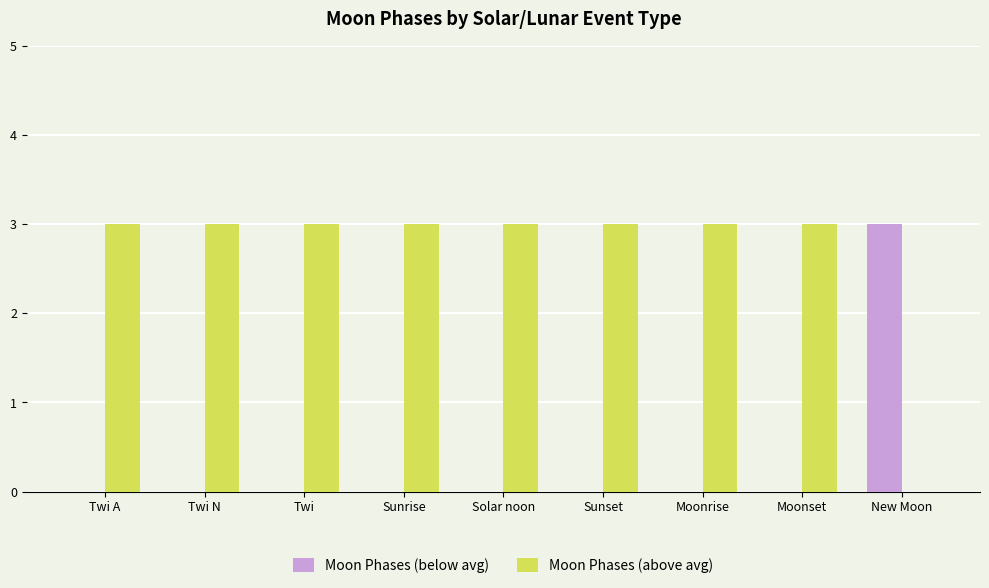

What are all the series names shown in the legend?

Moon Phases (below avg), Moon Phases (above avg)